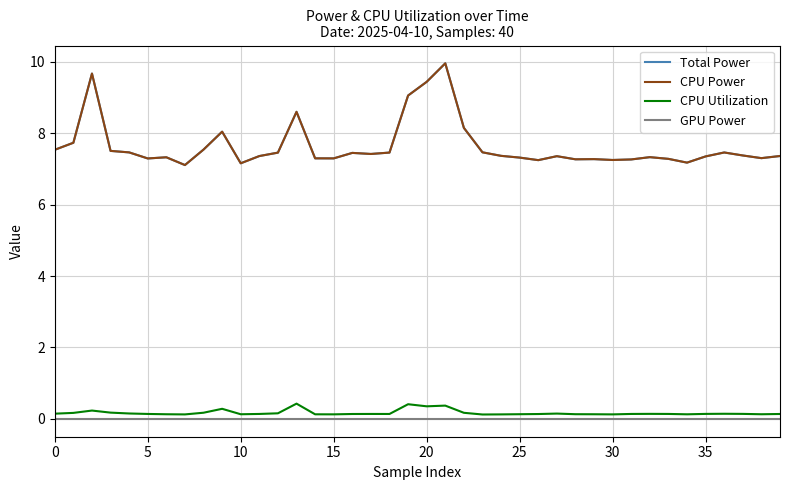

True or false: GPU Power and CPU Utilization intersect in this chart.

False